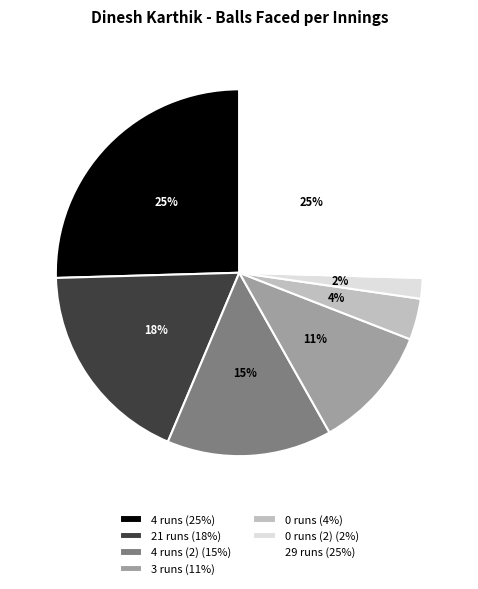

Is it true that 21 runs (18%) is 18% of the pie?

True